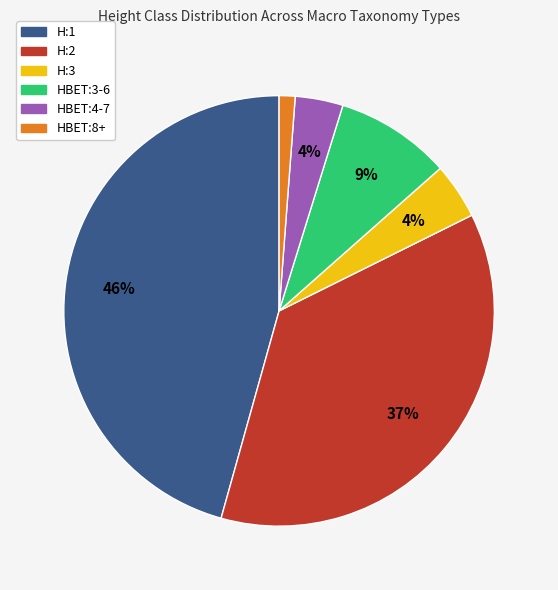

Do HBET:4-7 and HBET:8+ together represent more than half of the pie?

No